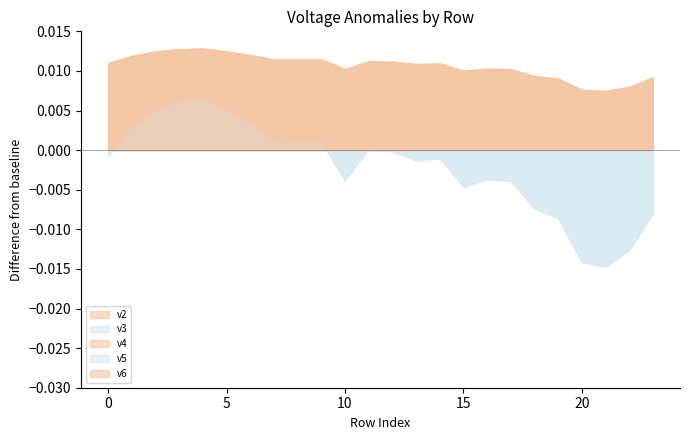

At which category does the chart reach its minimum across all series?

21